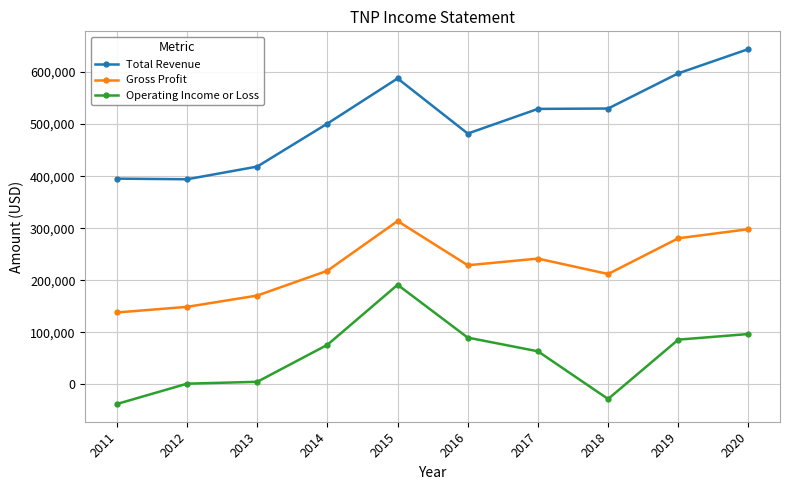

True or false: Gross Profit and Operating Income or Loss cross at least once.

False